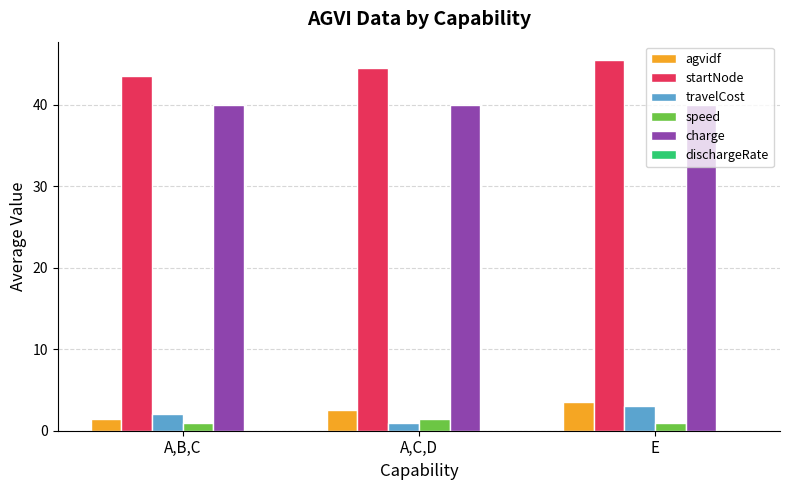

Which category has the highest value in the startNode series?

E